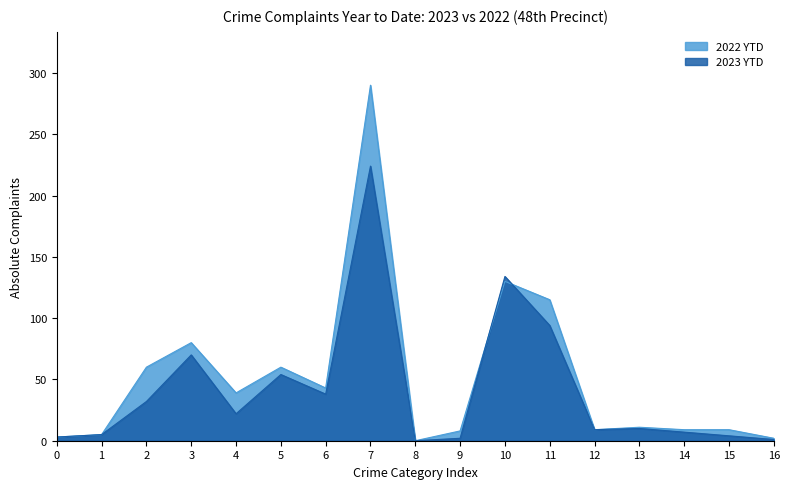

Where does the 2023 YTD series first go above 10?

2